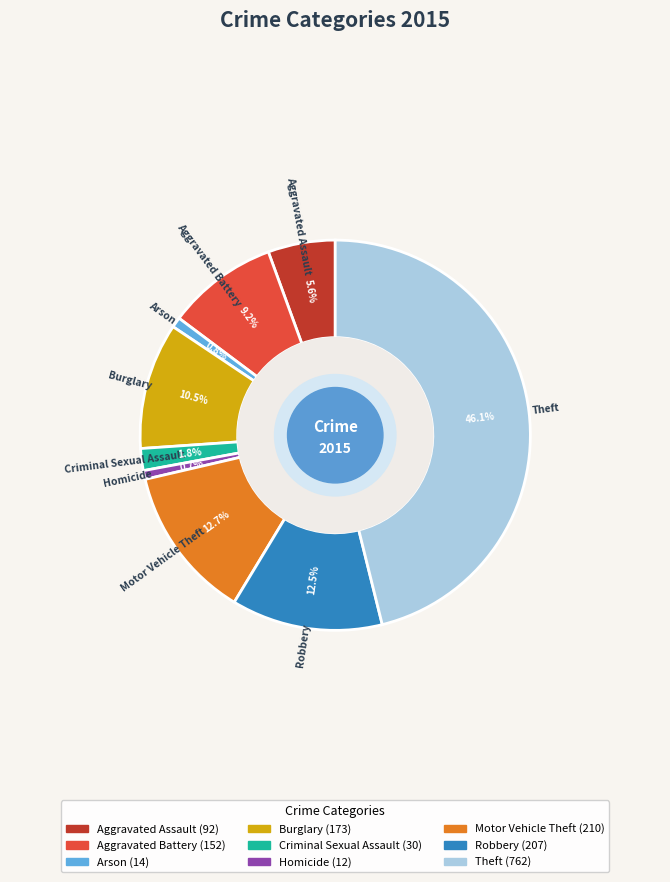

Does Homicide account for over 50% of the chart?

No